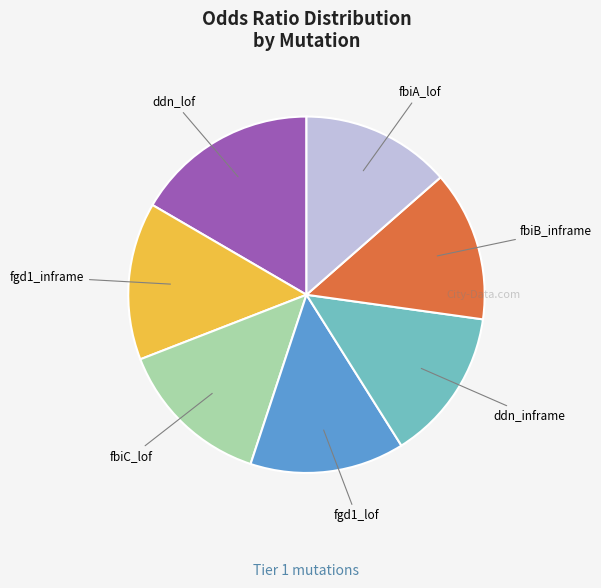

Count the number of slices in the pie.

7